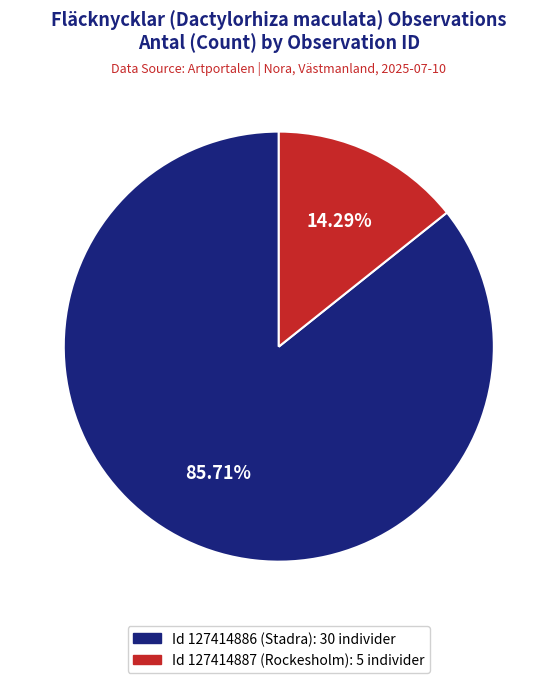

Is there any slice that represents more than half of the pie?

Yes